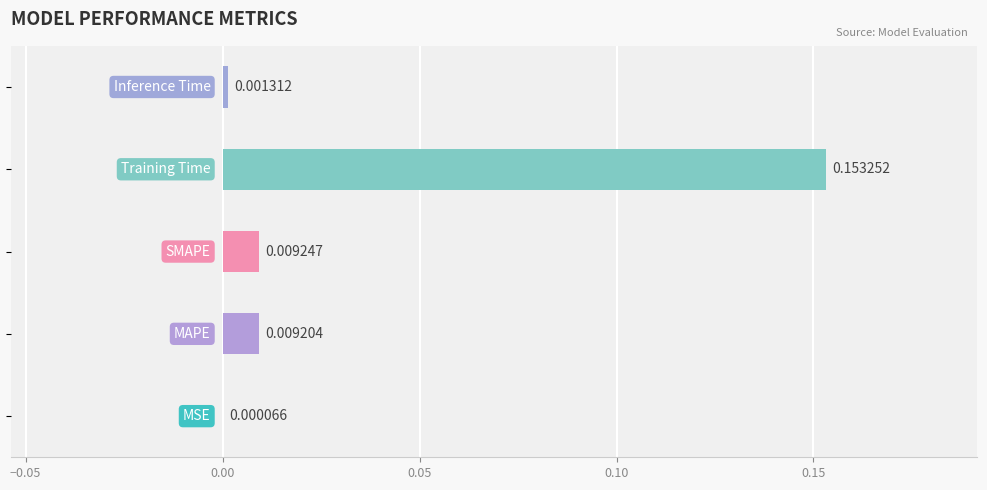

Is it true that the value at MAPE is 0.0?

True